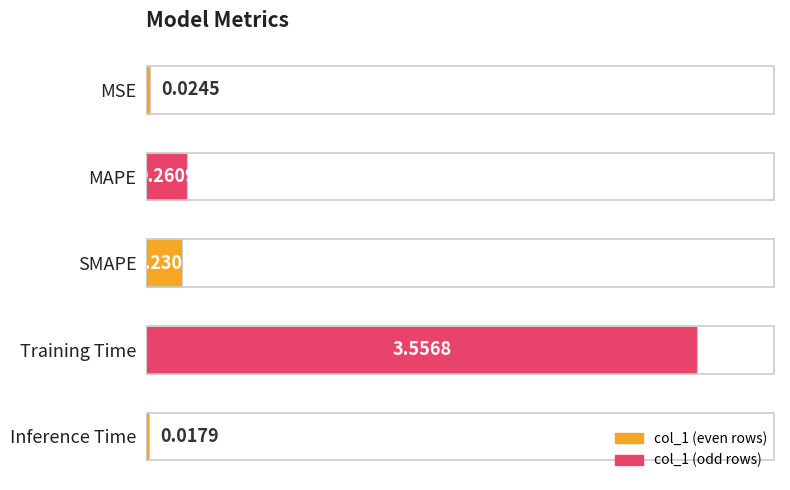

Rank the categories by value from highest to lowest.

Training Time, MAPE, SMAPE, MSE, Inference Time